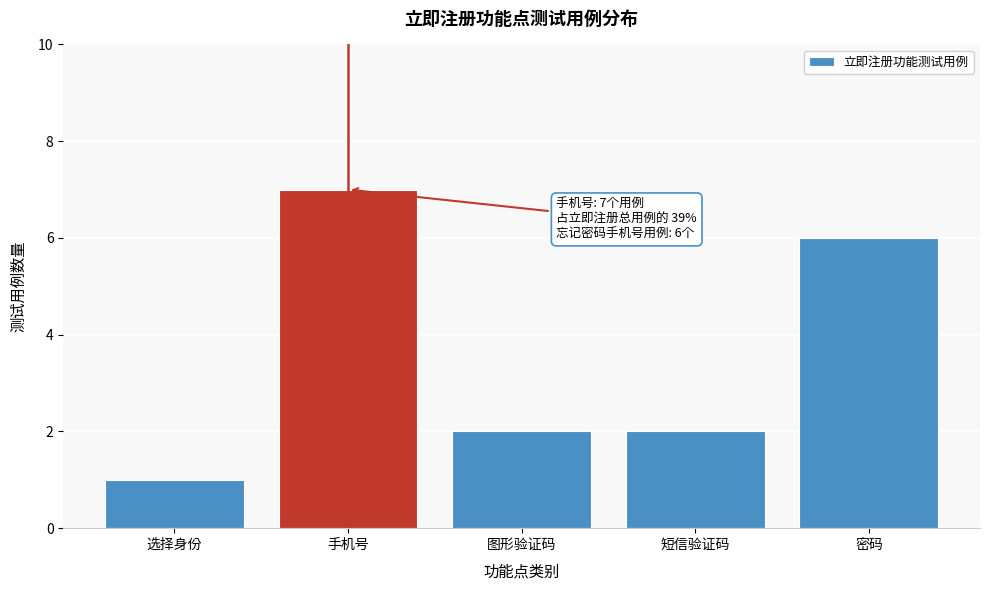

Reading right to left, extract all data points from this chart.

6	2	2	7	1